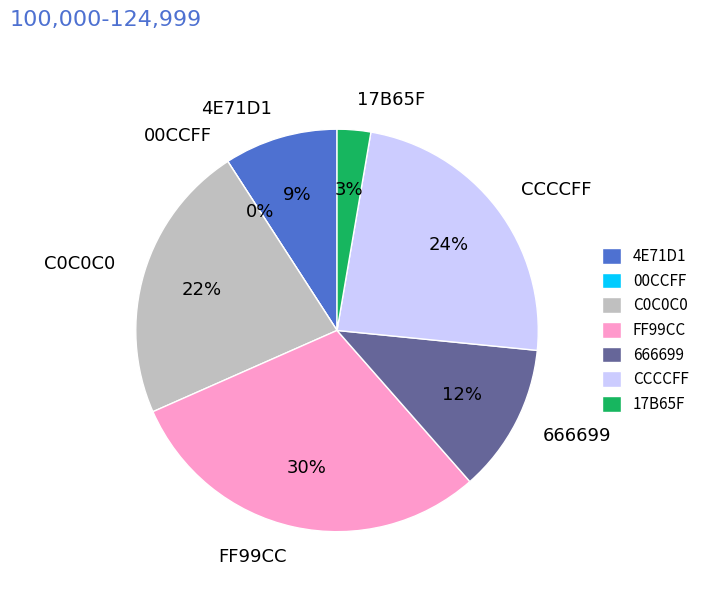

To the nearest percent, what is the difference between the CCCCFF and 17B65F slice percentages?

21%